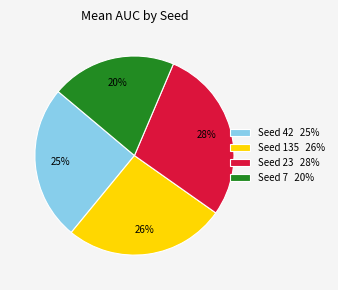

How many segments does this pie chart have?

4